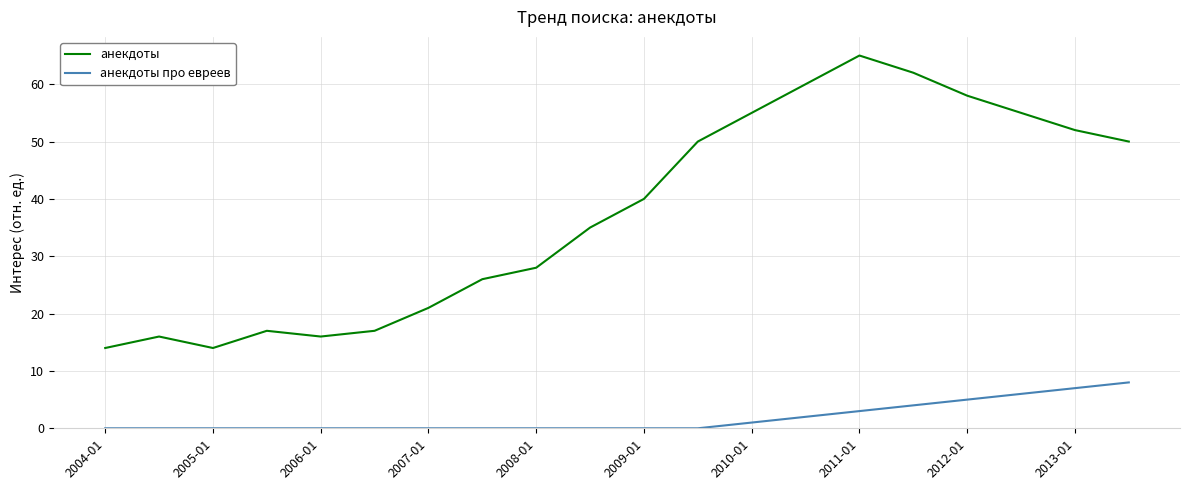

How many interior local valleys does the анекдоты series have?

2